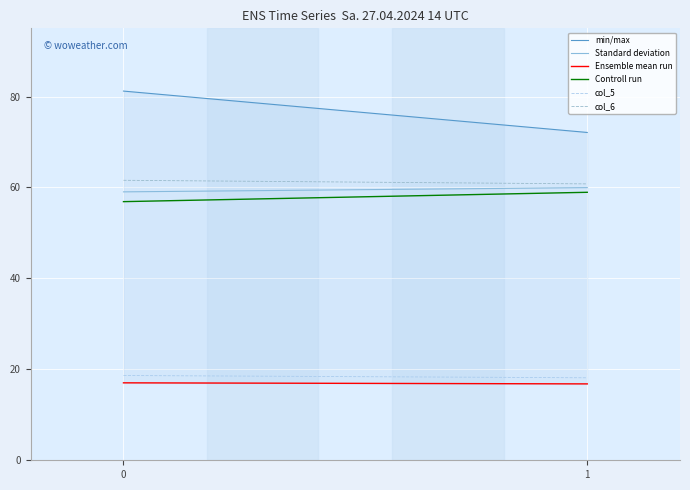

Does the chart display data point markers on the line(s)?

No